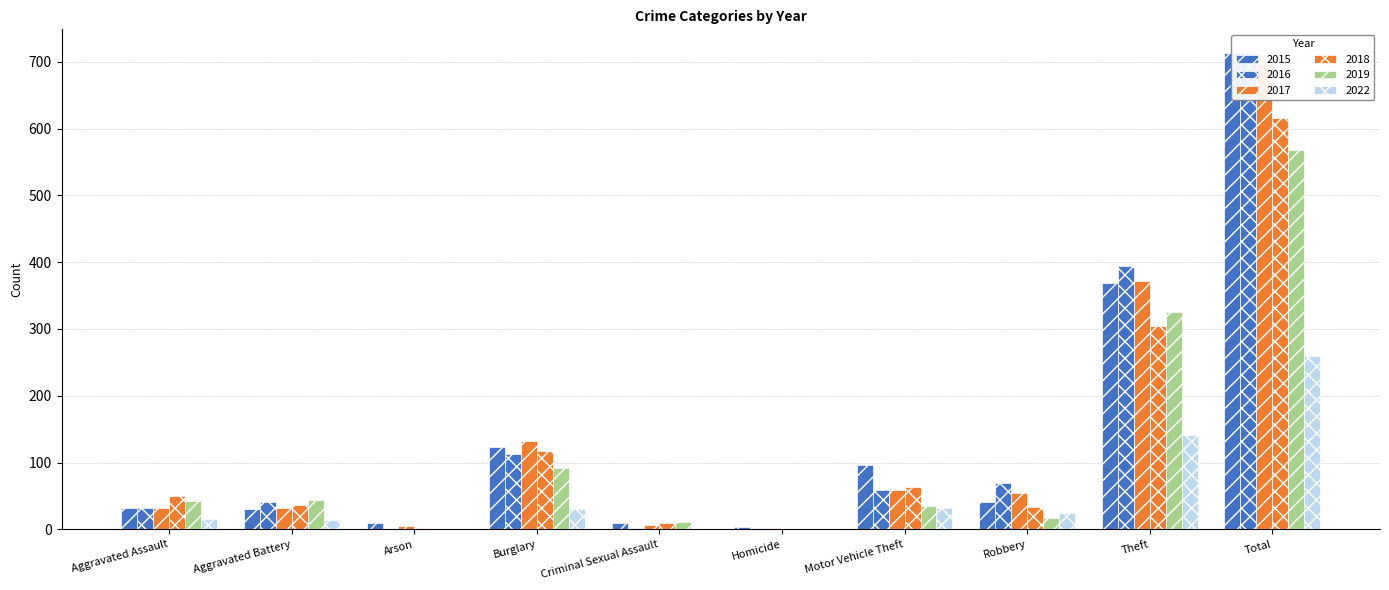

Are the bars grouped side by side (vs. stacked)?

Yes